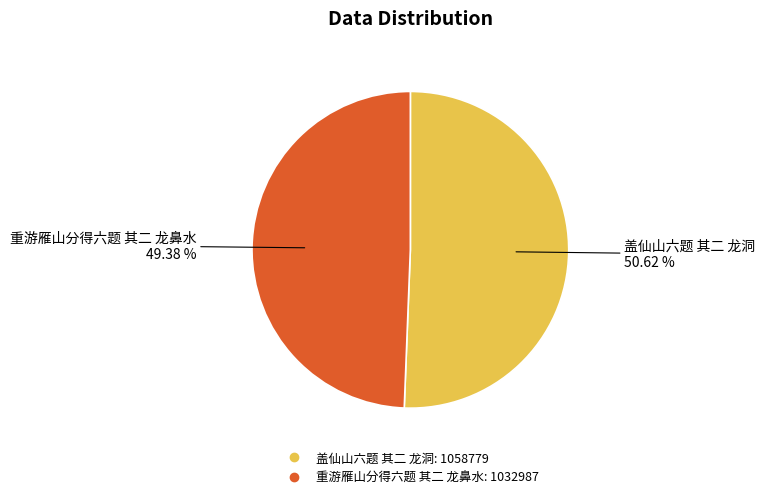

Which category accounts for the majority?

盖仙山六题 其二 龙洞